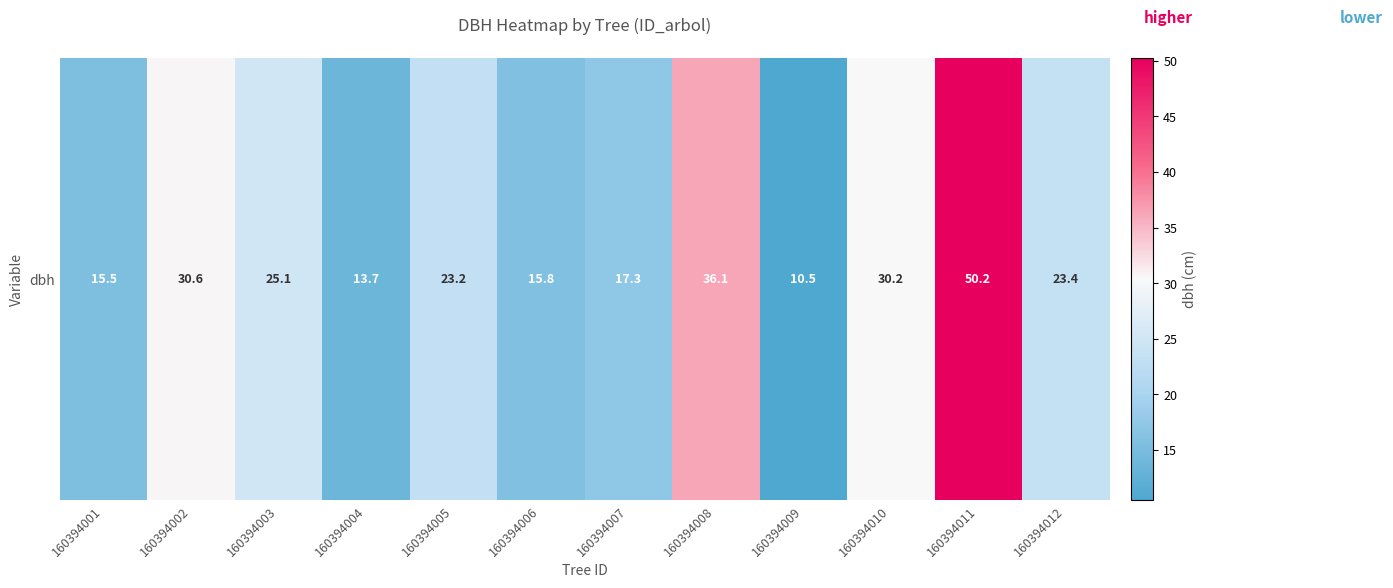

Reading right to left, extract all data points from this chart.

23.4	50.2	30.2	10.5	36.1	17.3	15.8	23.2	13.7	25.1	30.6	15.5